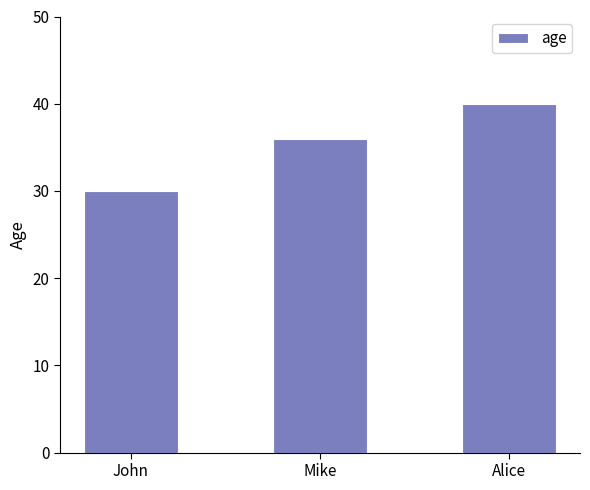

What is the difference between the maximum and minimum values?

10